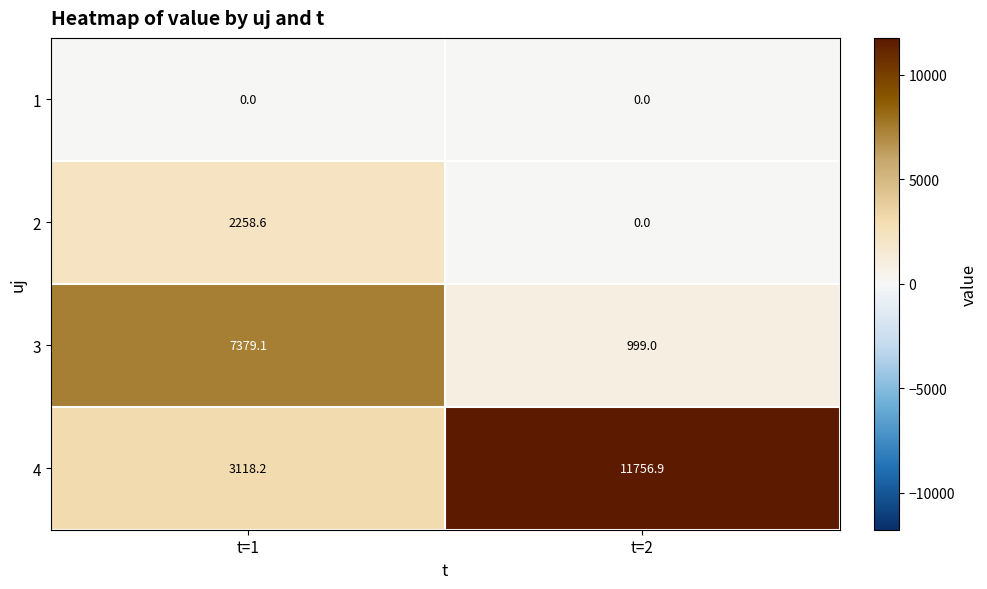

How many categories are shown in the chart?

2